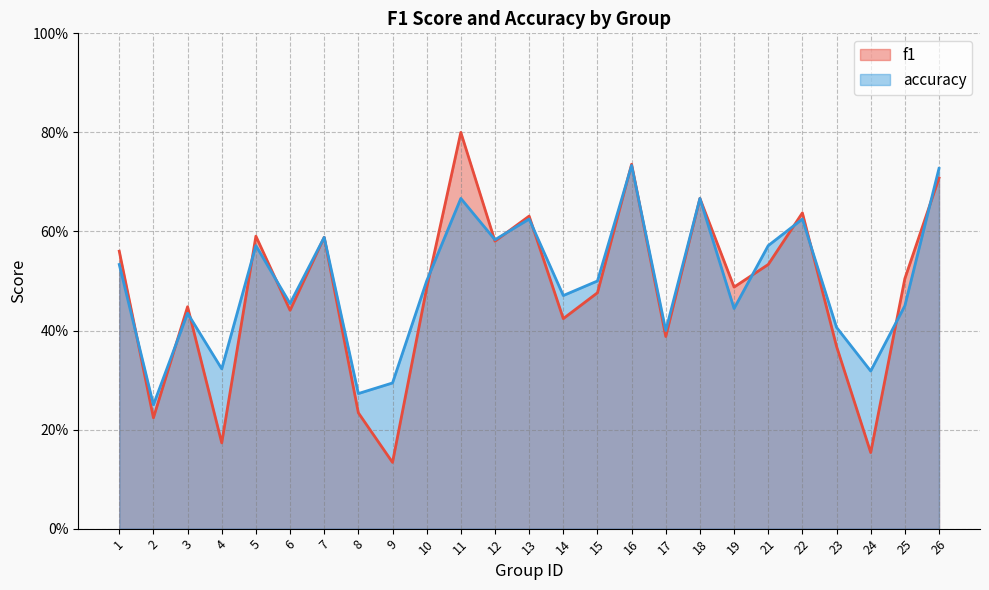

At how many categories does at least one series exceed 0?

25